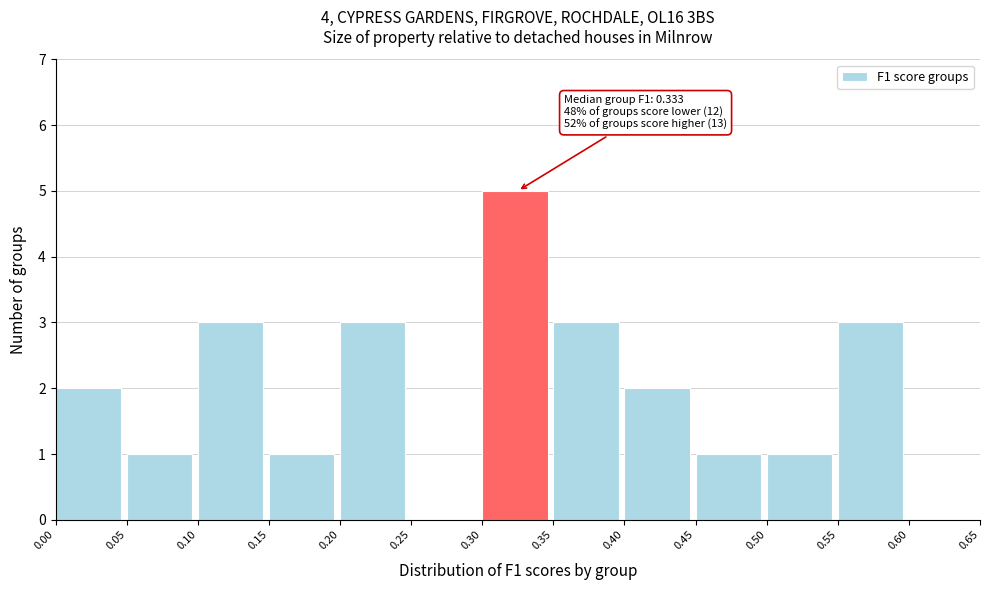

Over which range of the x-axis is the bar tallest?

0.30 to 0.35